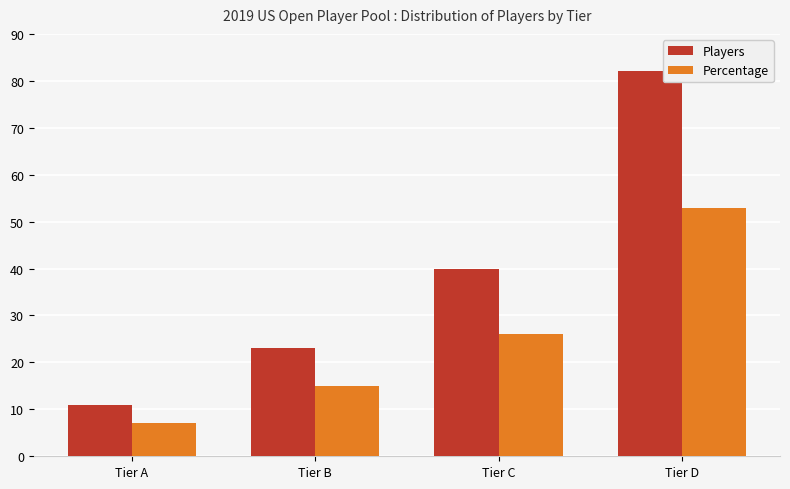

Reading left to right, what are all the values shown in this chart?

Players: Tier A=11	Tier B=23	Tier C=40	Tier D=82
Percentage: Tier A=7	Tier B=15	Tier C=26	Tier D=53